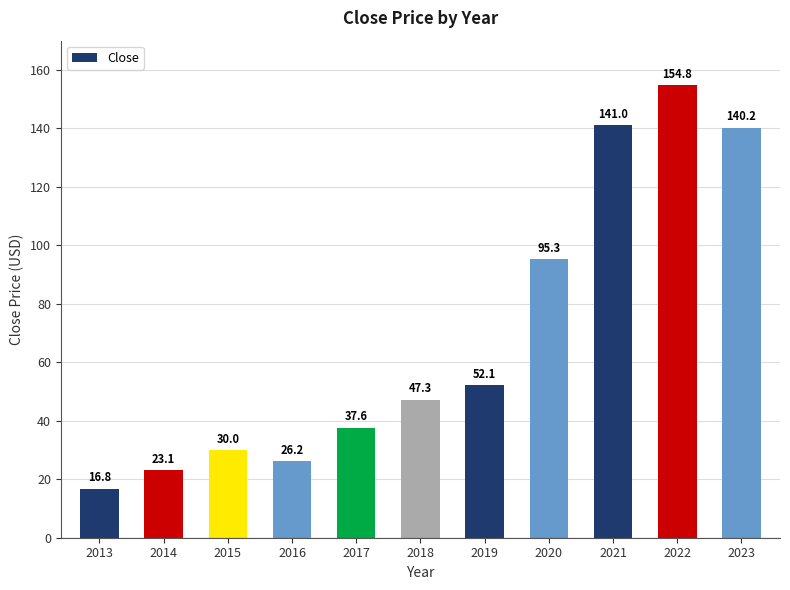

The chart shows a value of 141.0 at 2021. True or false?

True